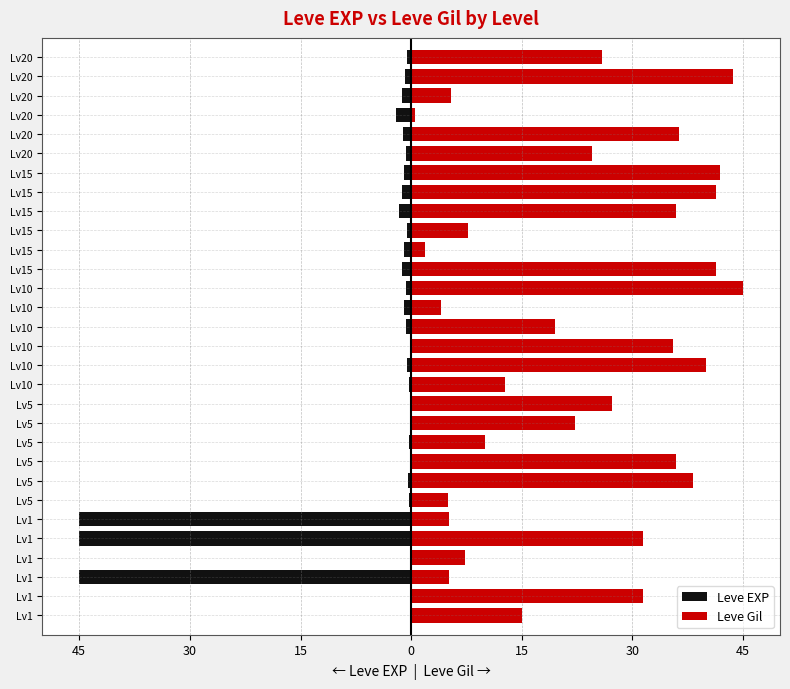

Which series has the largest range (max minus min)?

Leve EXP